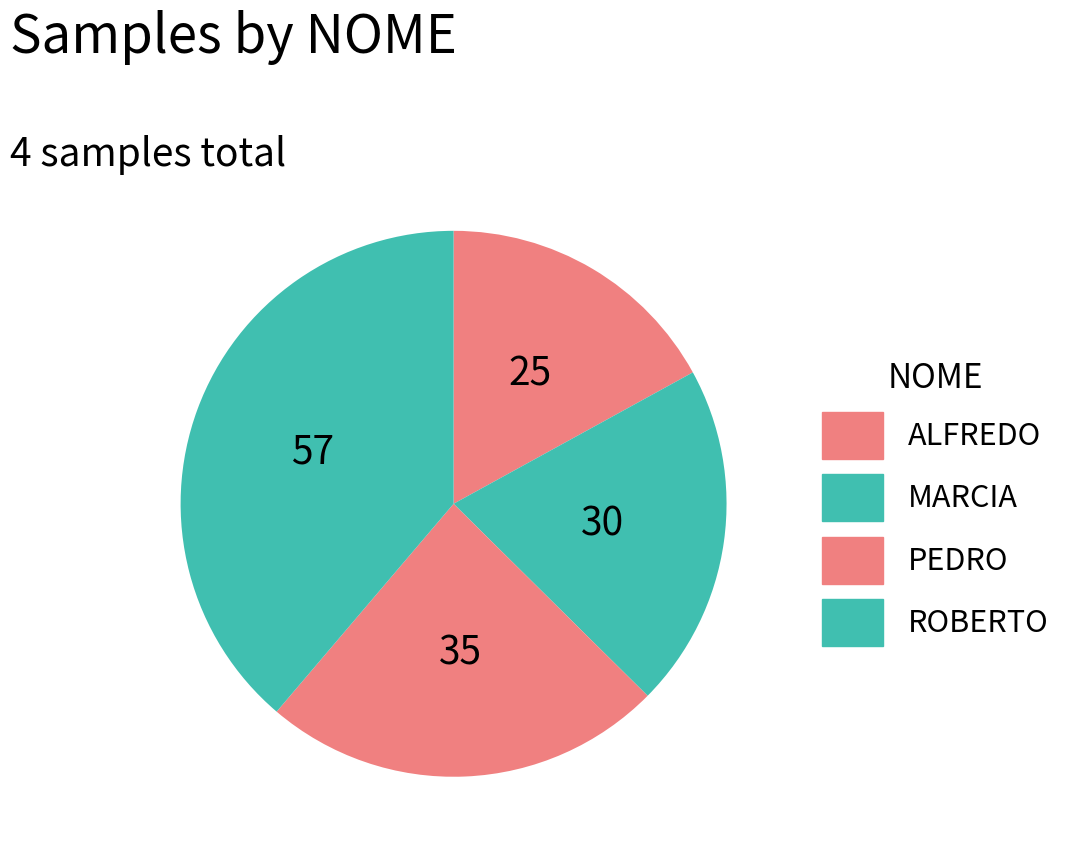

Which category has the smallest portion of the pie?

ALFREDO